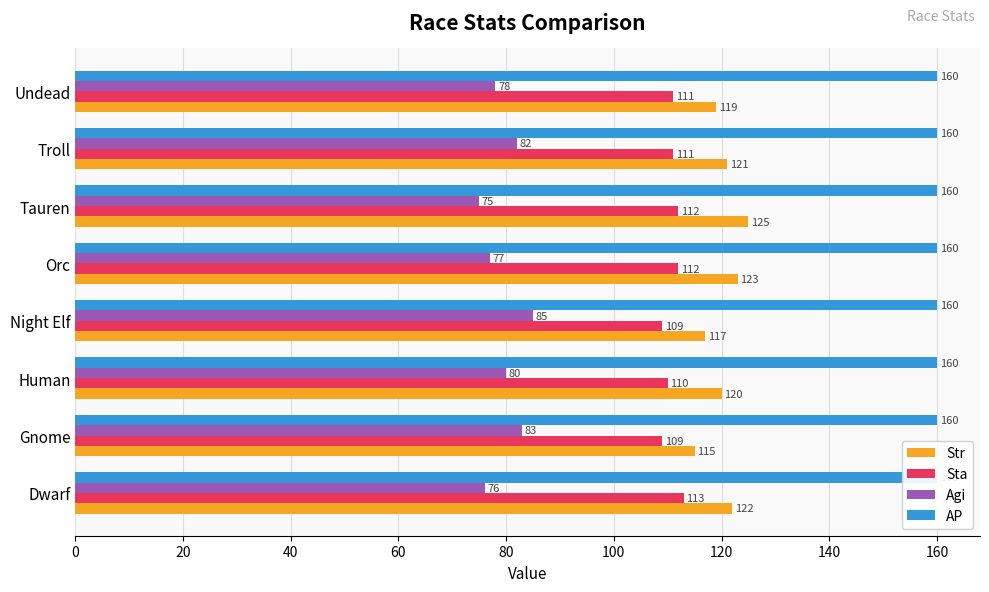

How many bars are there in each group?

4